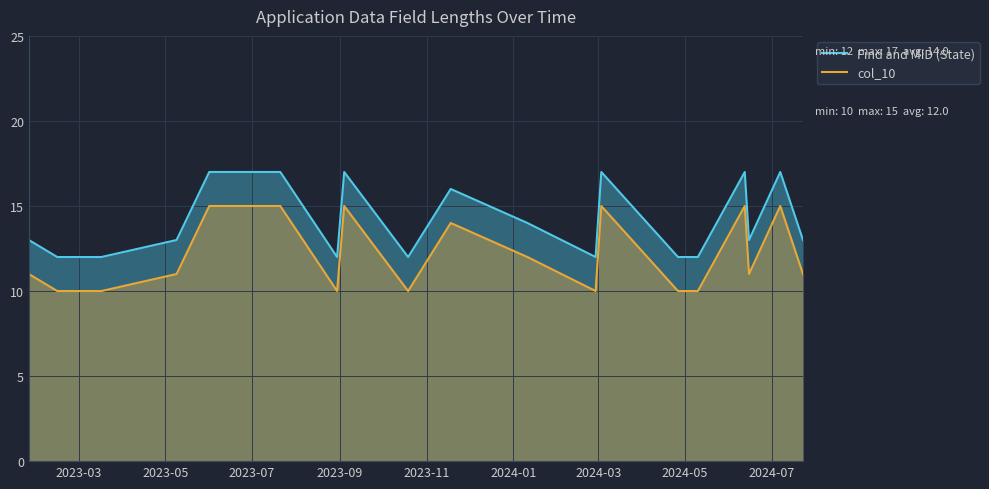

How many lines are shown in the chart?

2